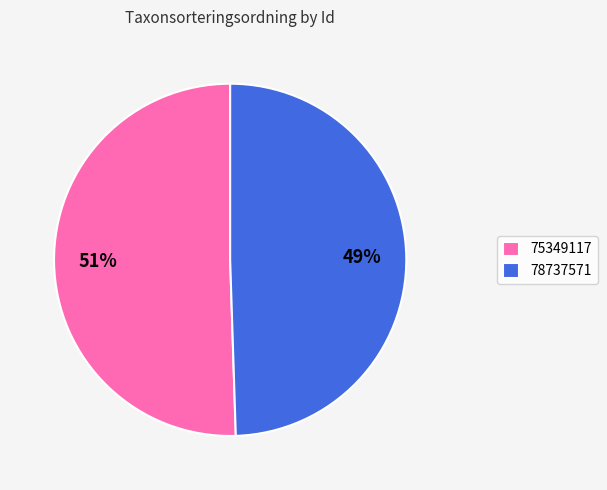

Rank the categories by value from lowest to highest.

78737571, 75349117